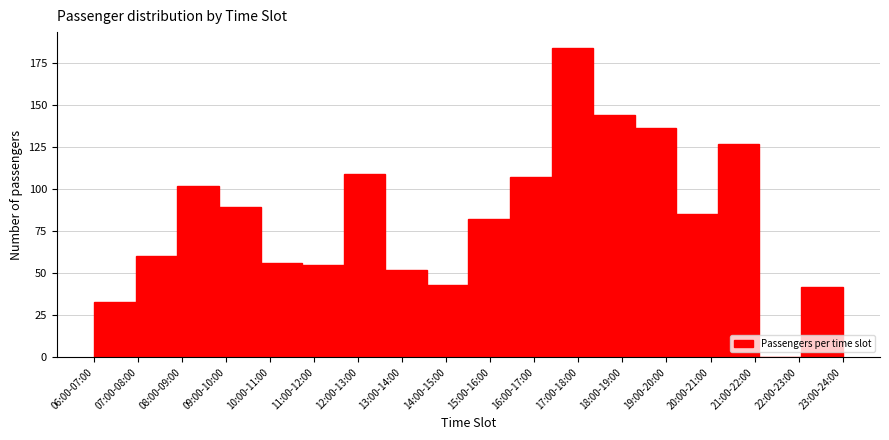

Reading left to right, transcribe all the data shown in this chart.

06:00-07:00=33	07:00-08:00=60	08:00-09:00=102	09:00-10:00=89	10:00-11:00=56	11:00-12:00=55	12:00-13:00=109	13:00-14:00=52	14:00-15:00=43	15:00-16:00=82	16:00-17:00=107	17:00-18:00=184	18:00-19:00=144	19:00-20:00=136	20:00-21:00=85	21:00-22:00=127	22:00-23:00=0	23:00-24:00=42